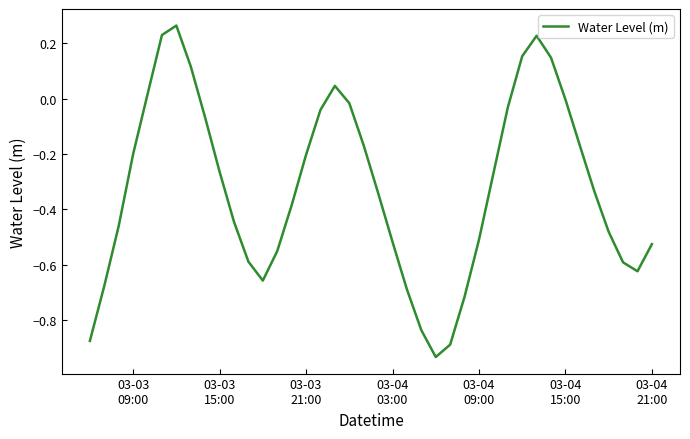

What is the difference between the maximum and minimum values?

1.2